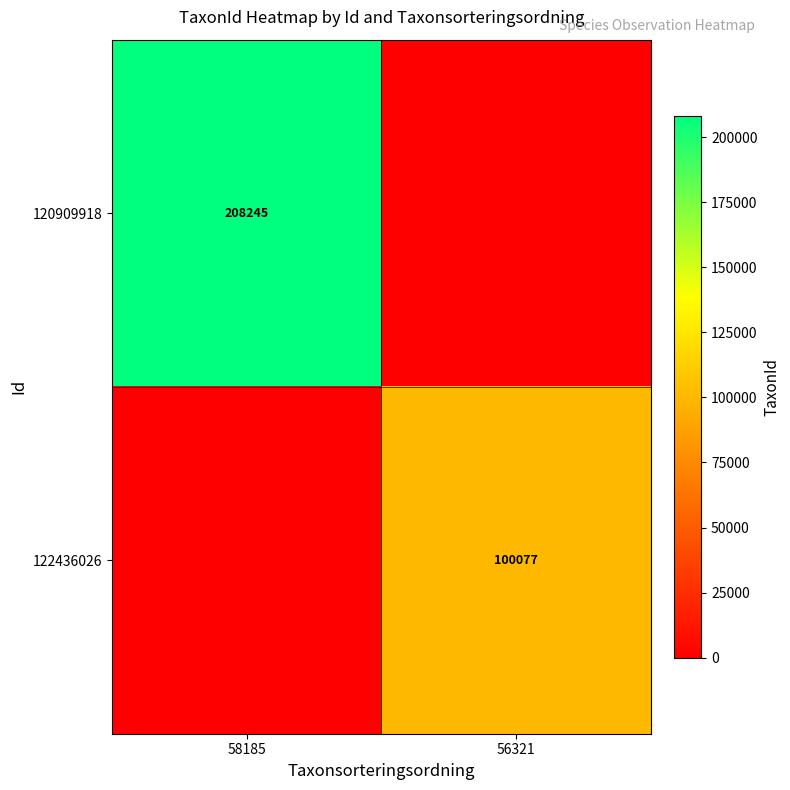

True or false: 122436026 has a value of 164958 at 56321.

False